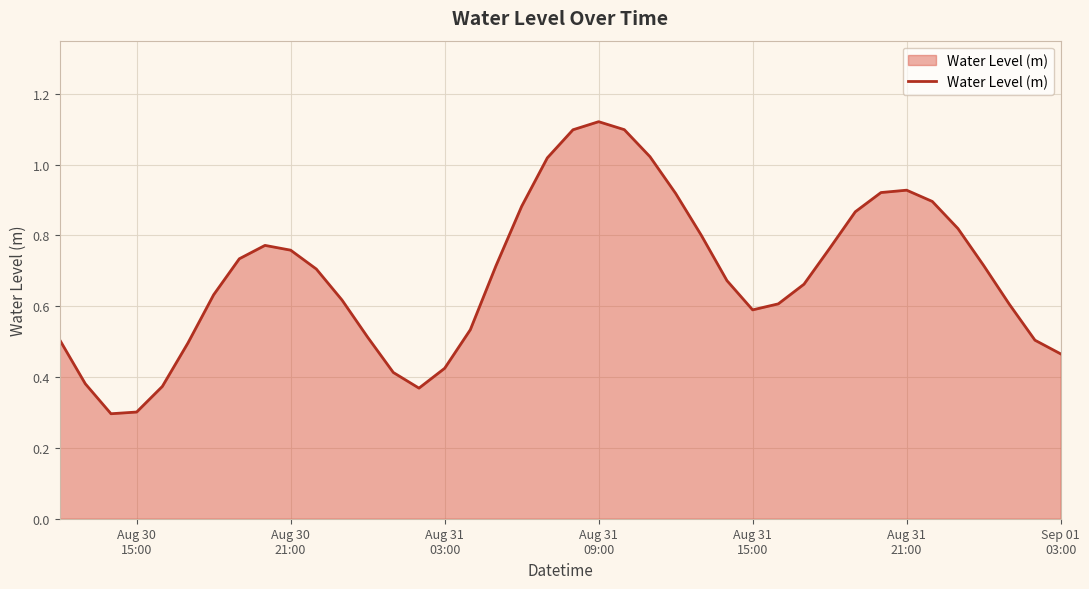

What is the smallest value displayed?

0.3